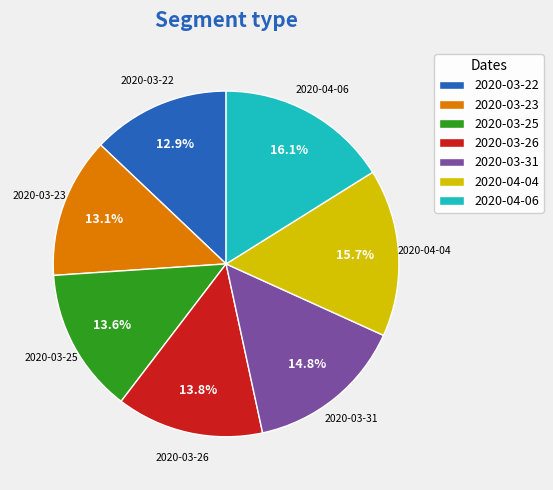

To the nearest percent, what is the difference between the 2020-03-31 and 2020-04-04 slice percentages?

1%